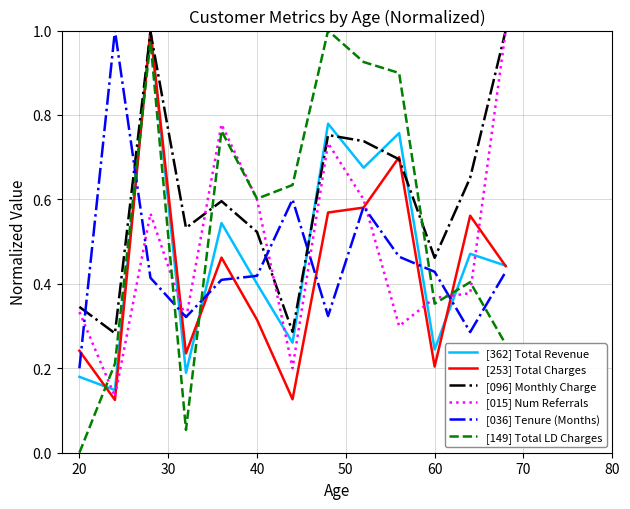

The [149] Total LD Charges series shows 1.2 at 50. True or false?

False